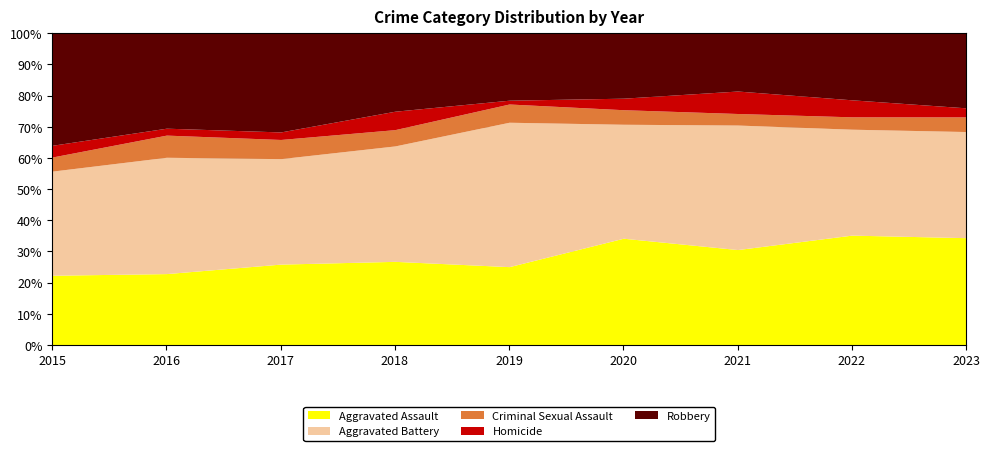

Which series has the largest total across all categories?

Aggravated Battery